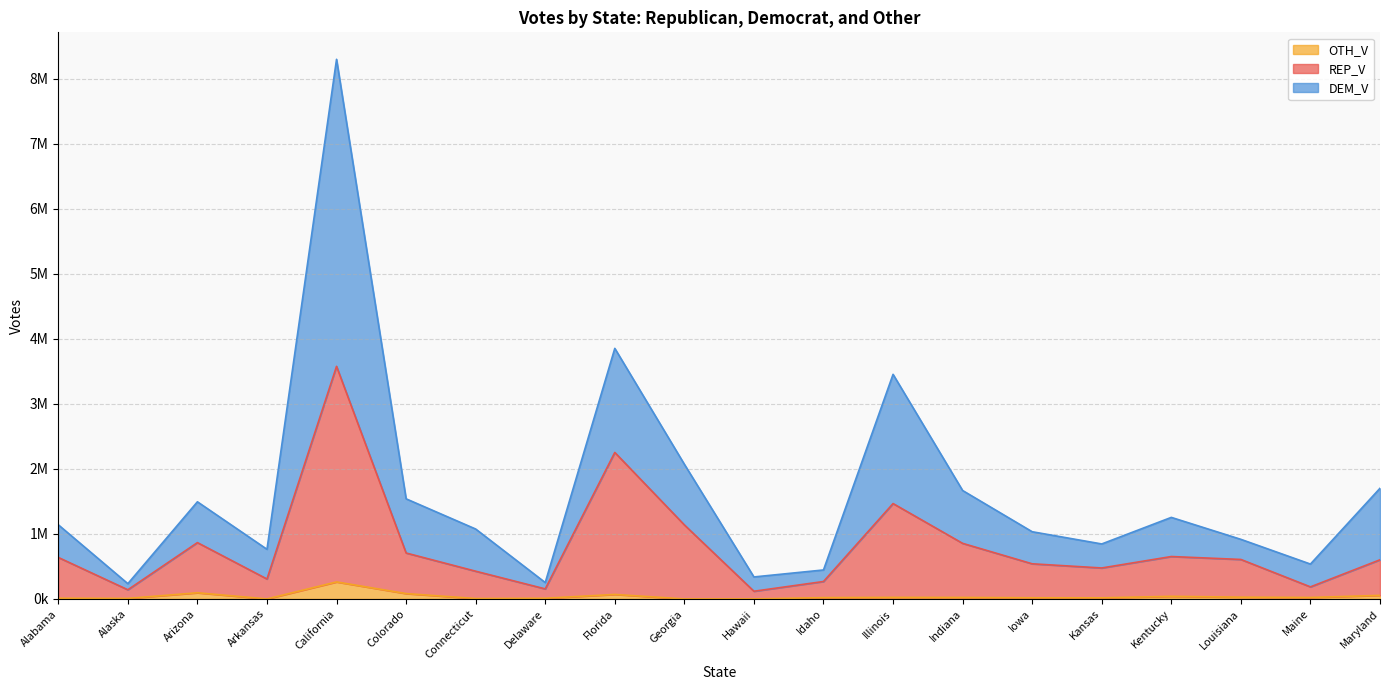

Where does the DEM_V series first go above 1140152?

Arizona